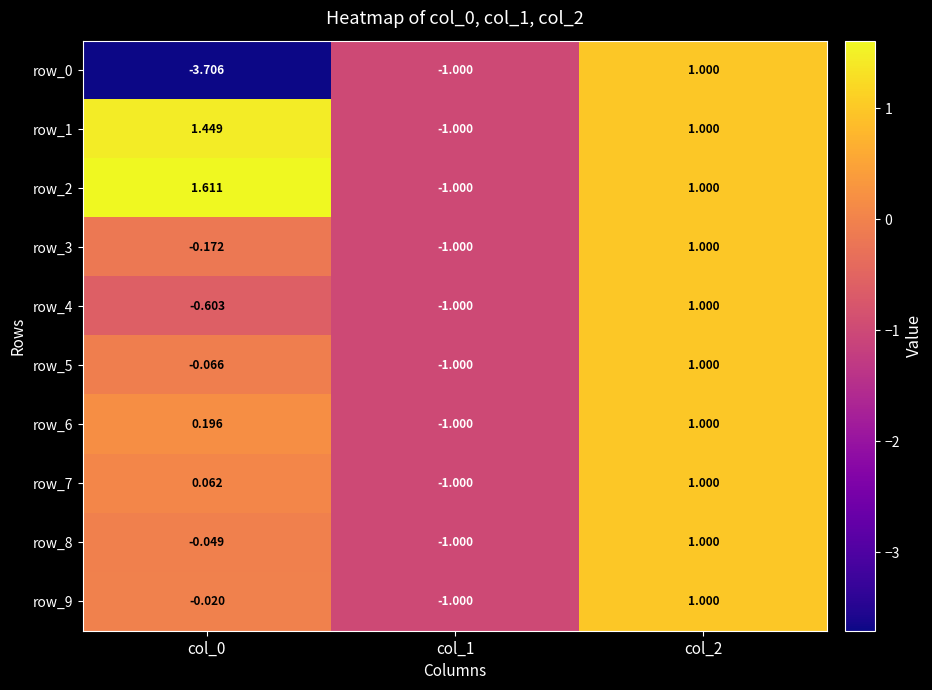

Is the value of row_4 at col_2 greater than the value of row_7 at col_0?

Yes